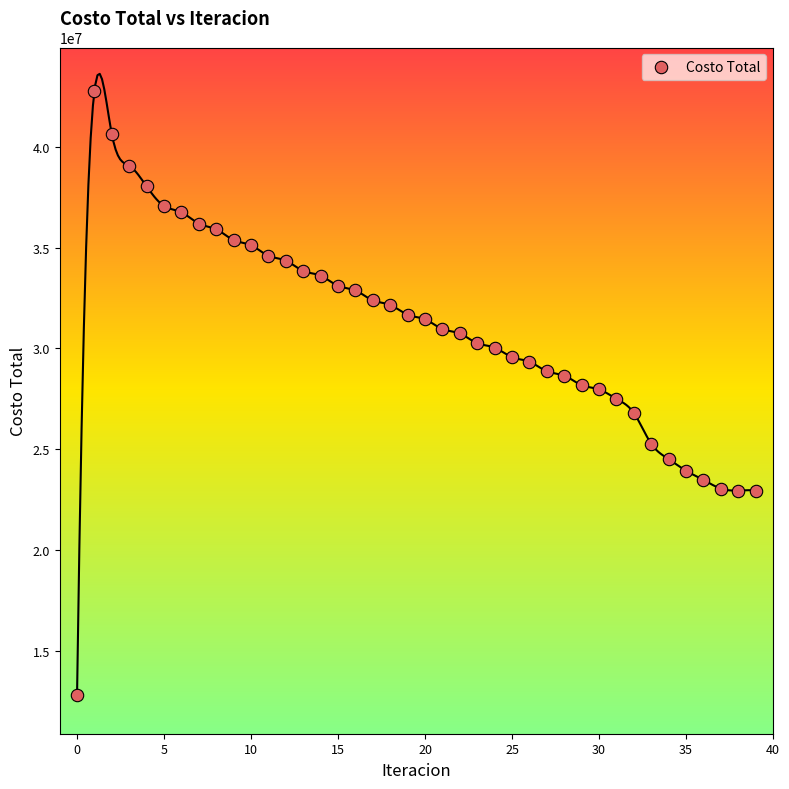

What is the range of Y values (max minus min)?

29941921.4